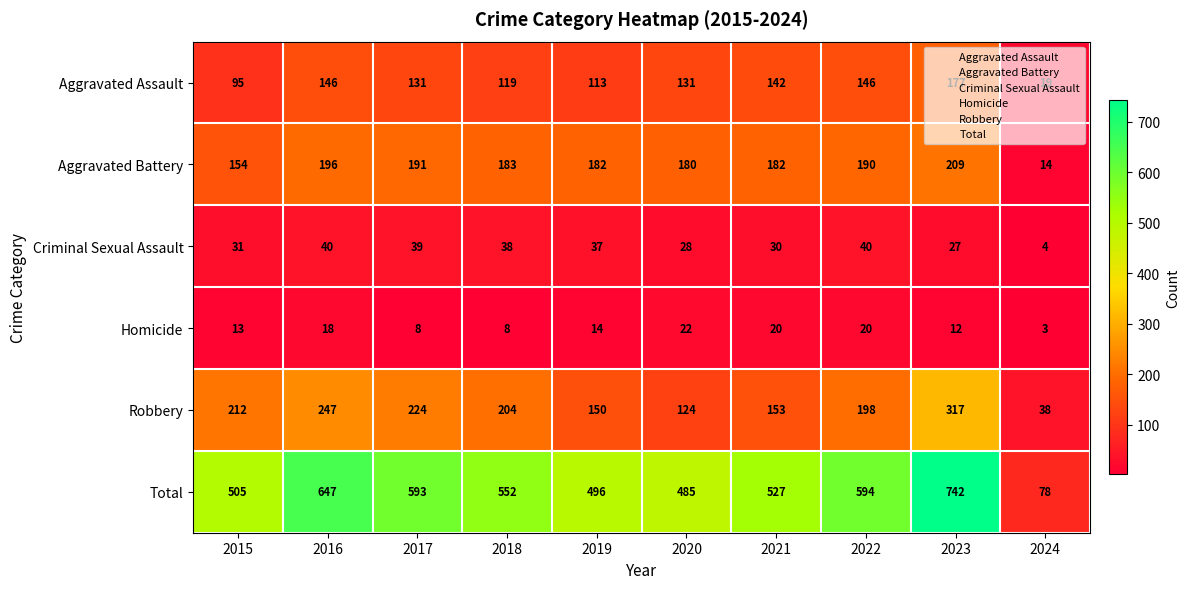

Read the Robbery value at 2019, to the nearest 10.

150